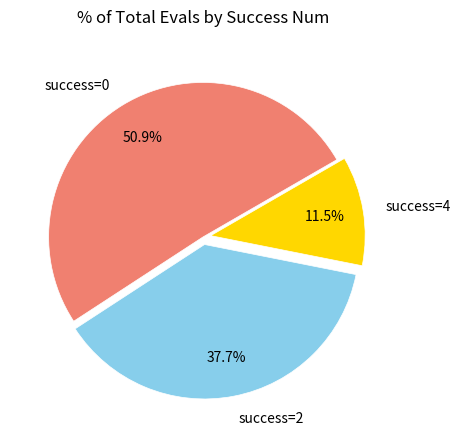

Does any single category account for the majority?

Yes